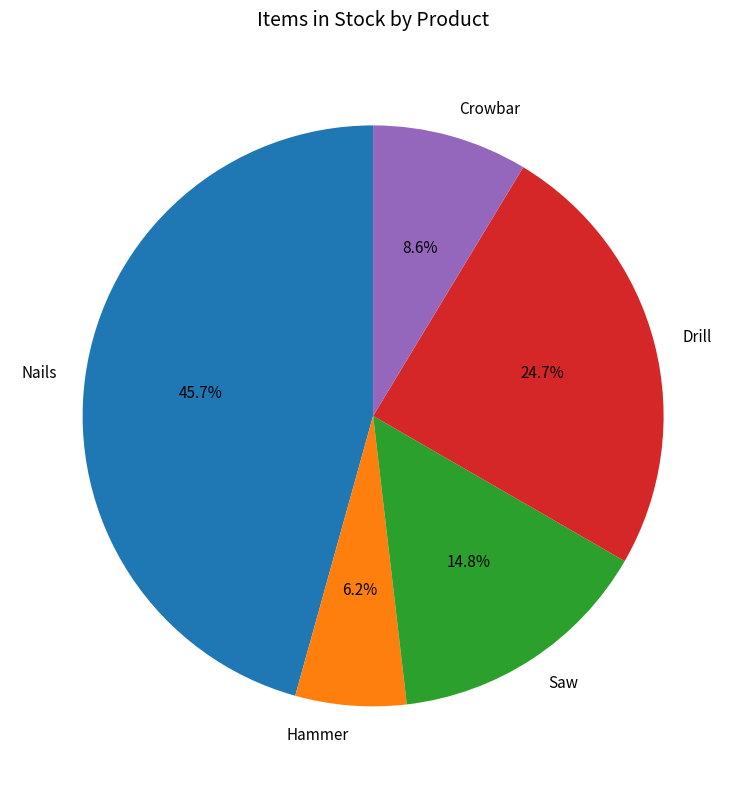

What is the largest slice in the pie chart?

Nails